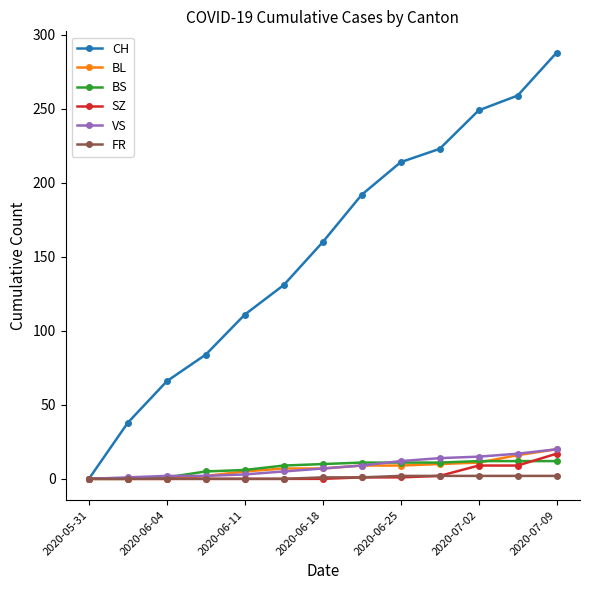

How many values in the SZ series exceed 0?

6